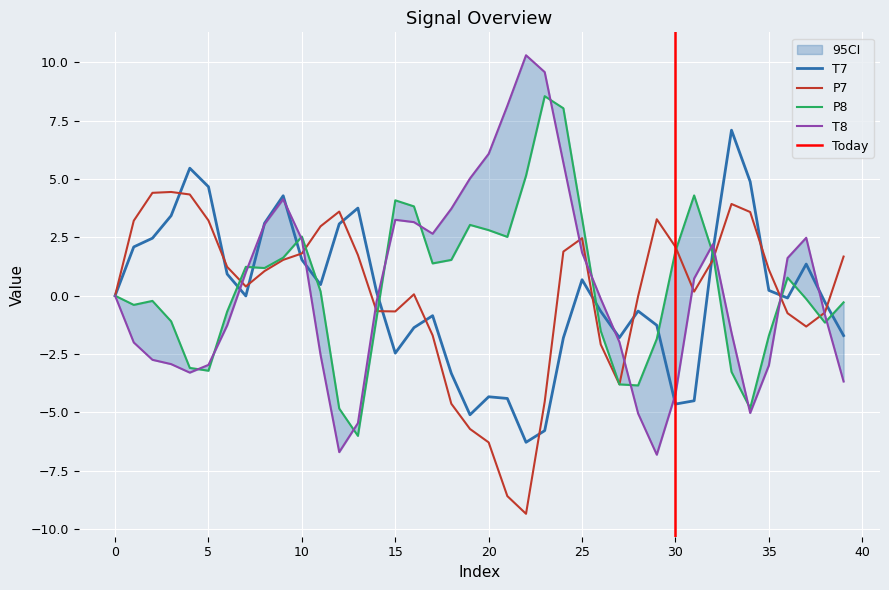

How many values in the P8 series are below 0?

20